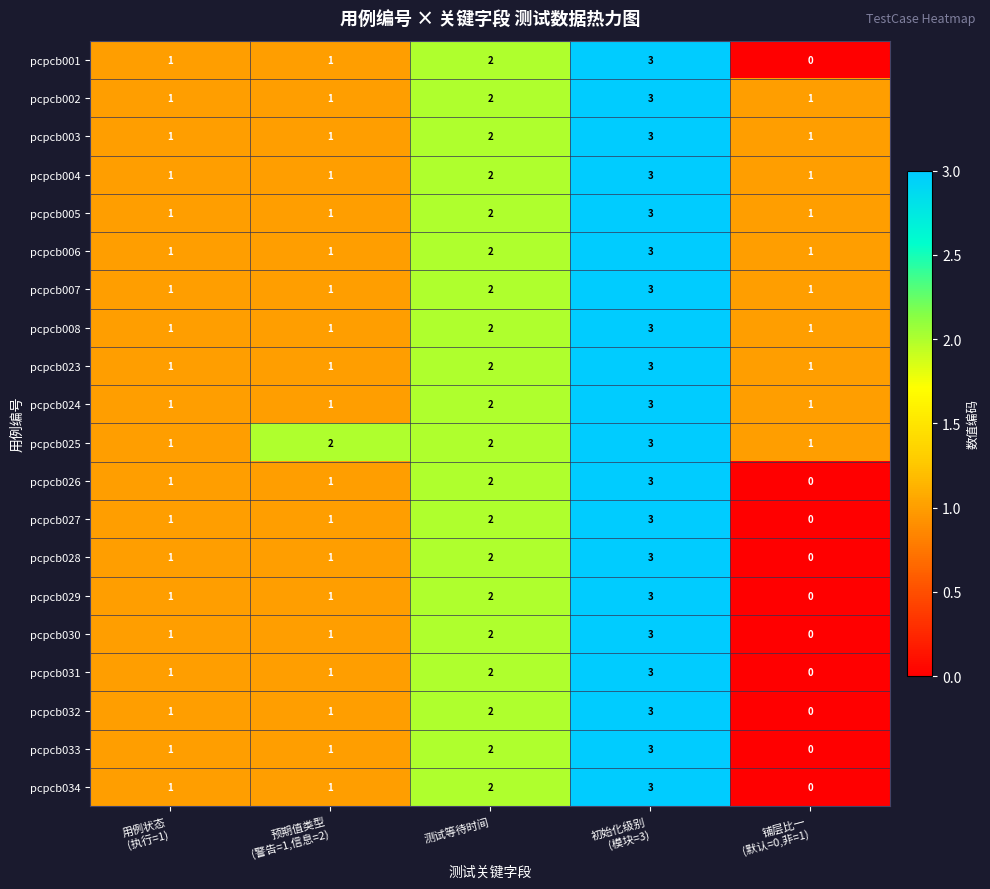

Which category has the lowest value across all series?

铺层比一
(默认=0,非=1)